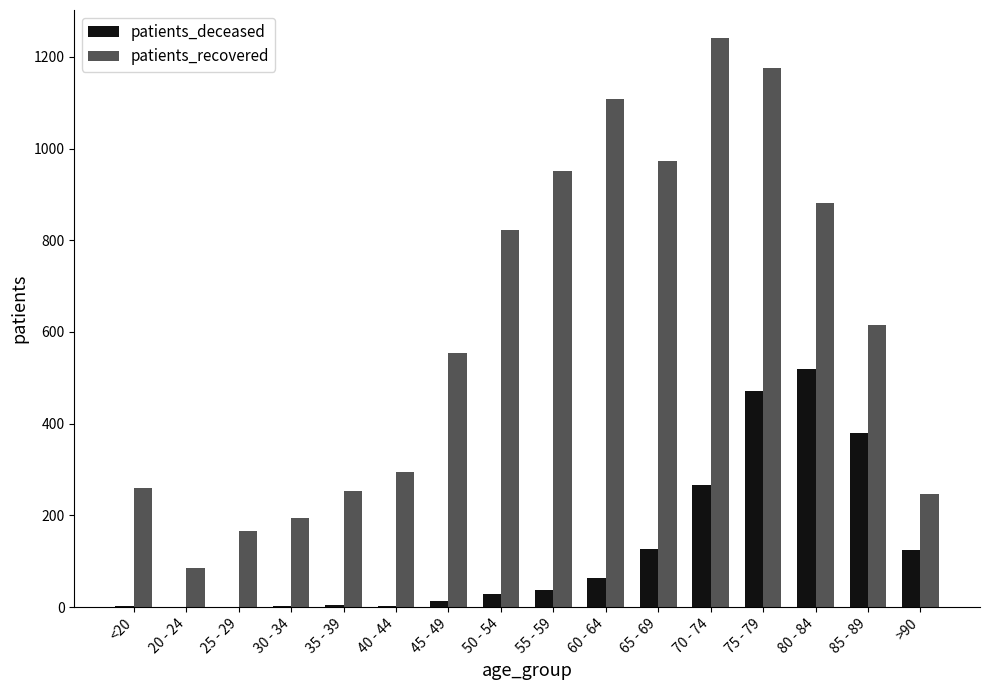

Does the chart contain stacked bars?

No